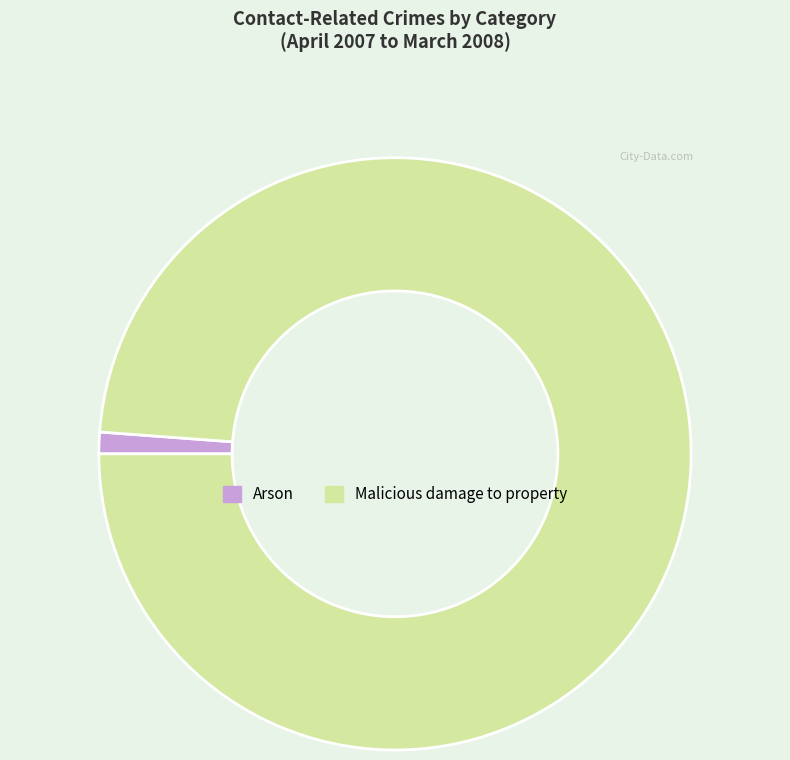

Count the number of slices in the pie.

2